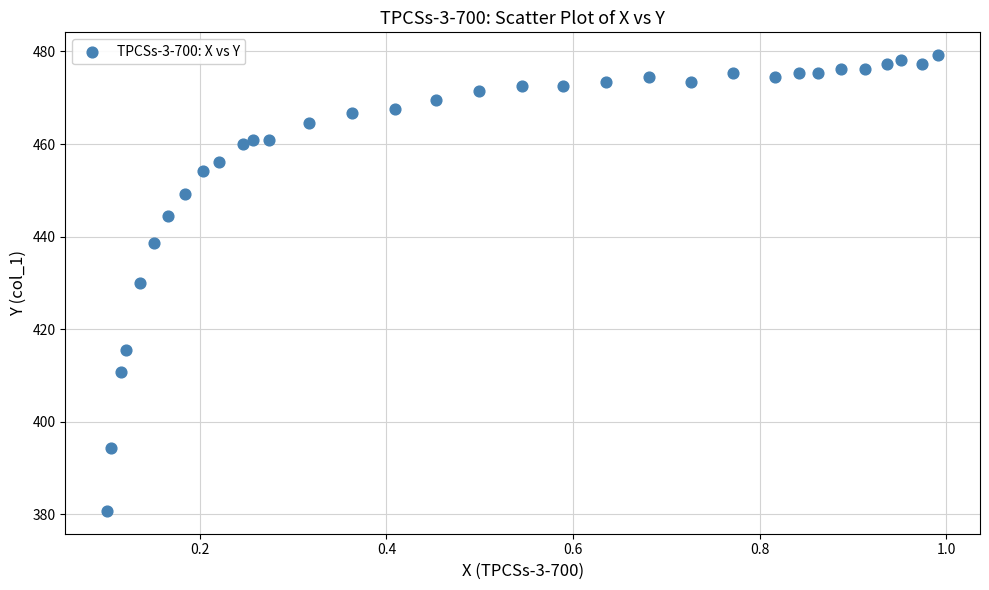

What is the range of X values (max minus min)?

0.9